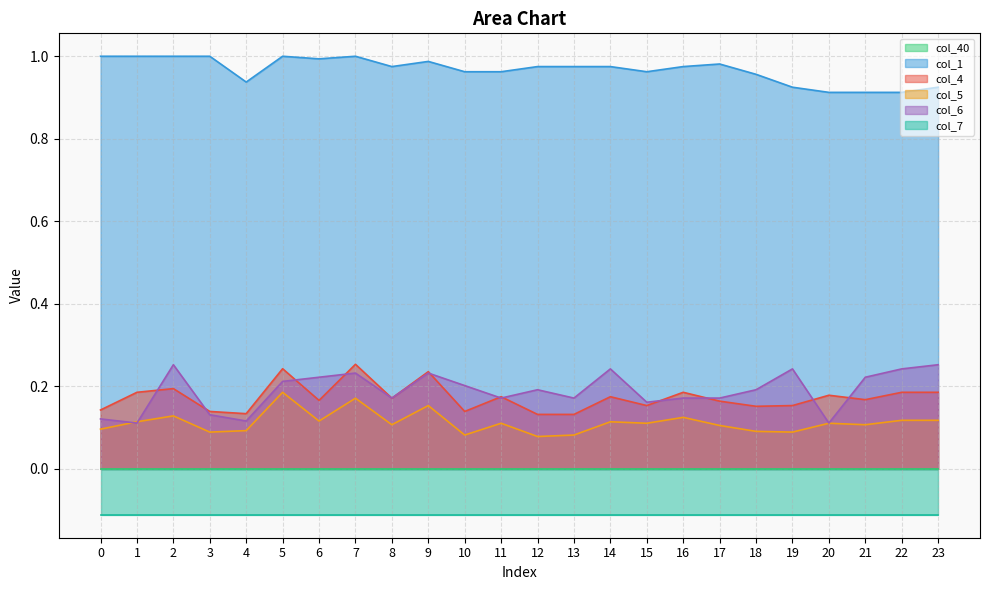

Is the value of col_6 at 0 greater than the value of col_4 at 8?

No